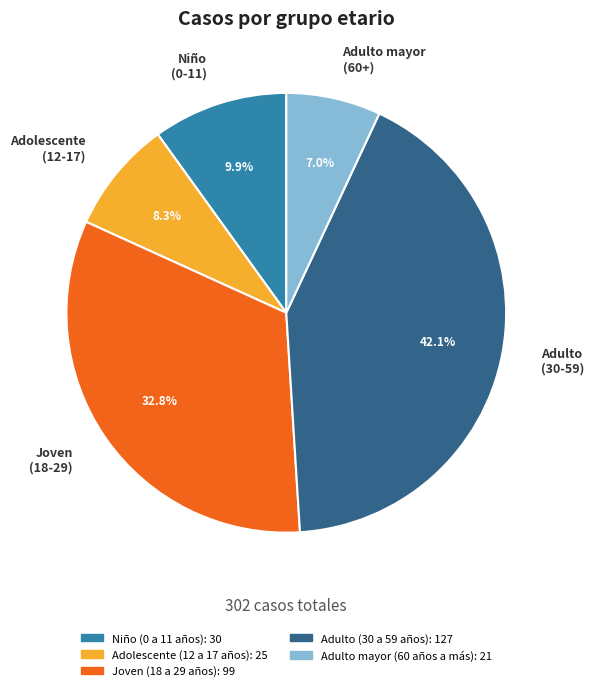

Is there any slice that represents more than half of the pie?

No